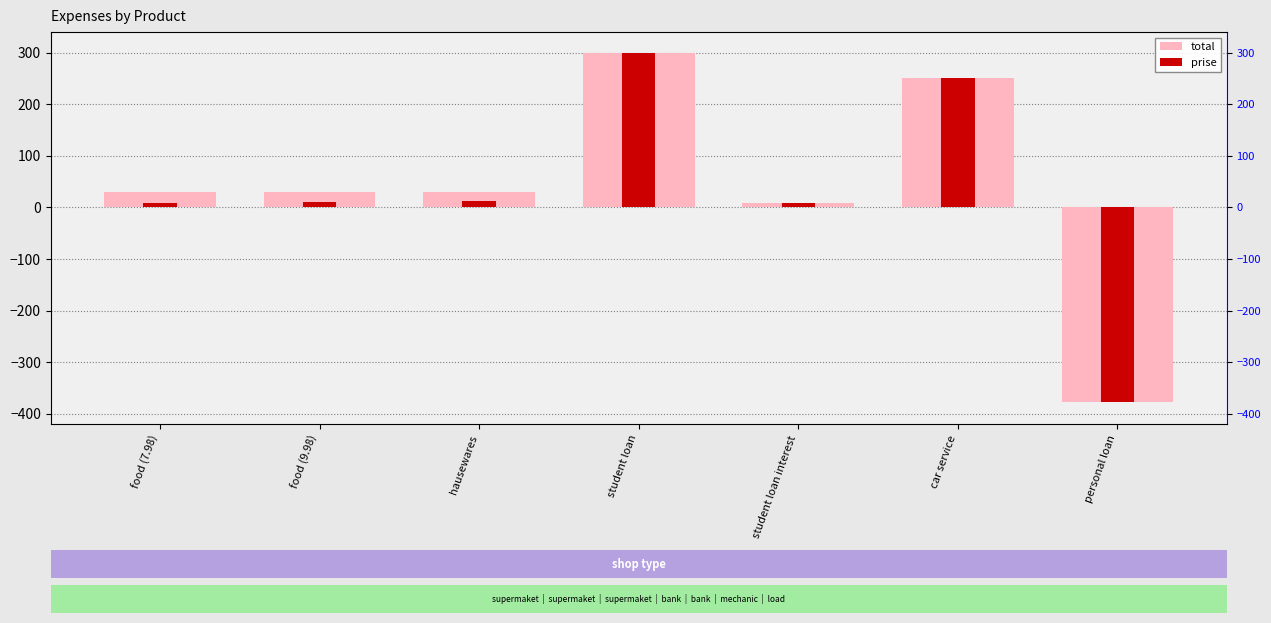

What is the approximate value of total at student loan interest?

9.0